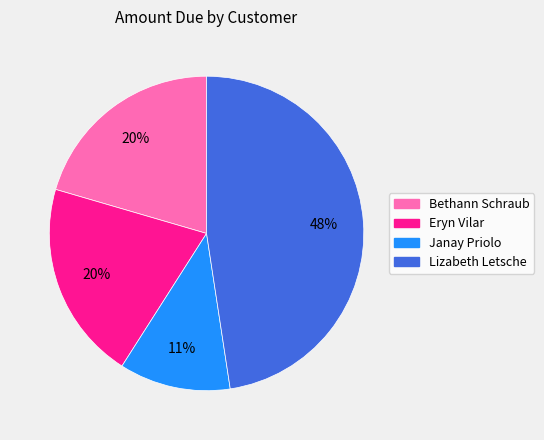

Count the number of slices in the pie.

4